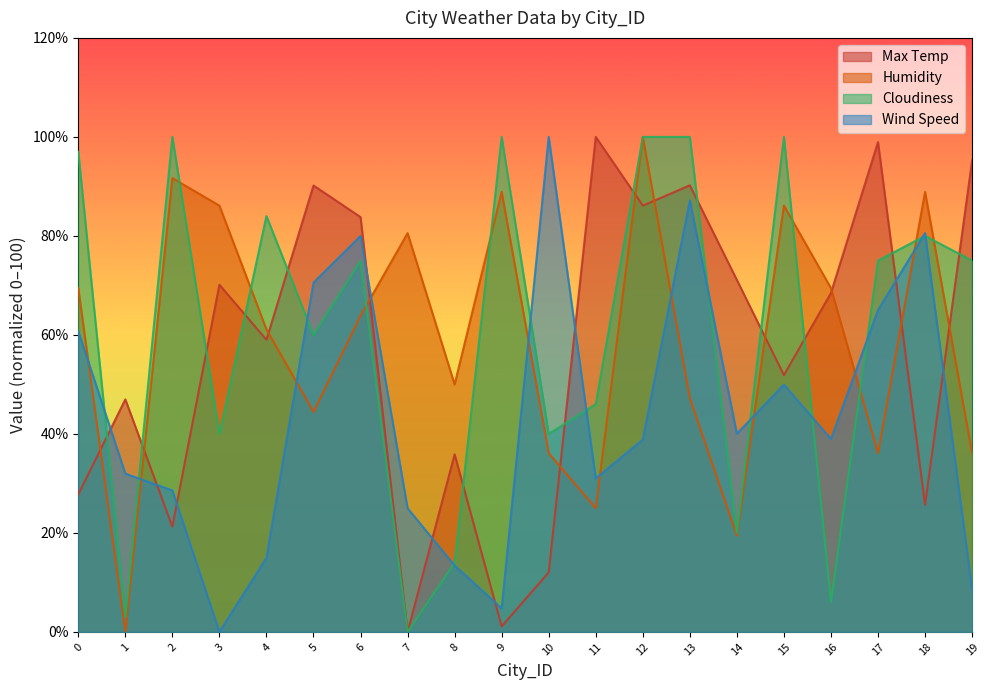

How many data points in Max Temp are above 68?

10